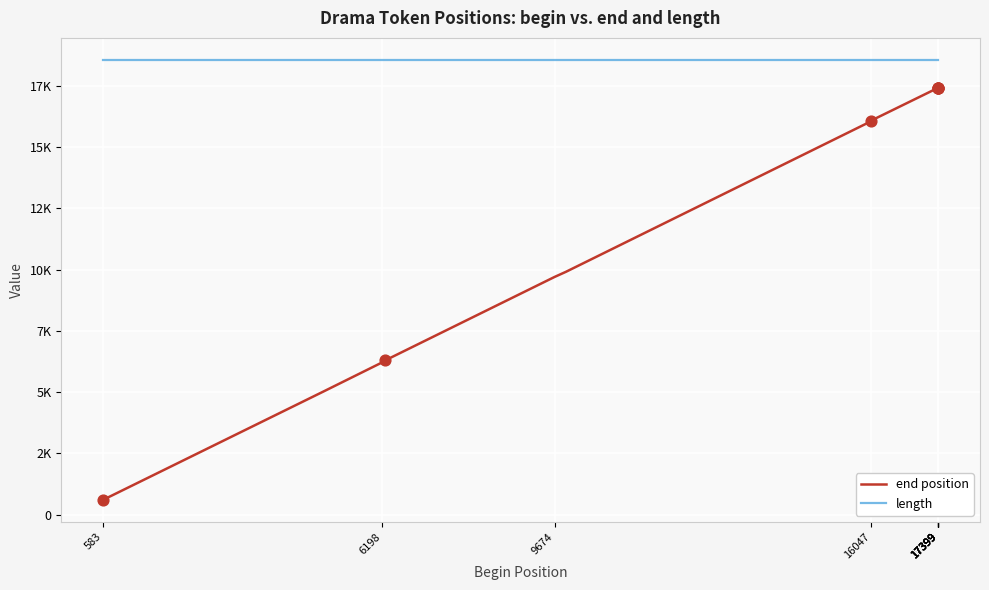

Which series contains the highest Y value?

length